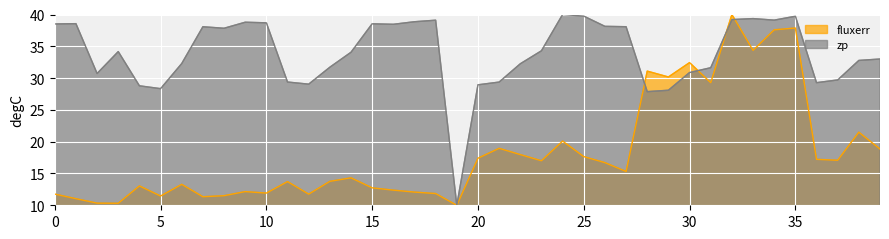

At which category does zp reach its first local peak?

1